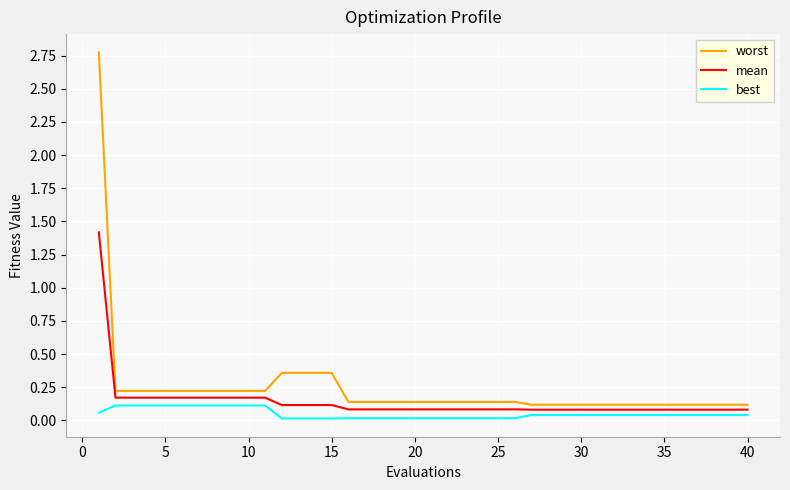

What are all the series names shown in the legend?

worst, mean, best